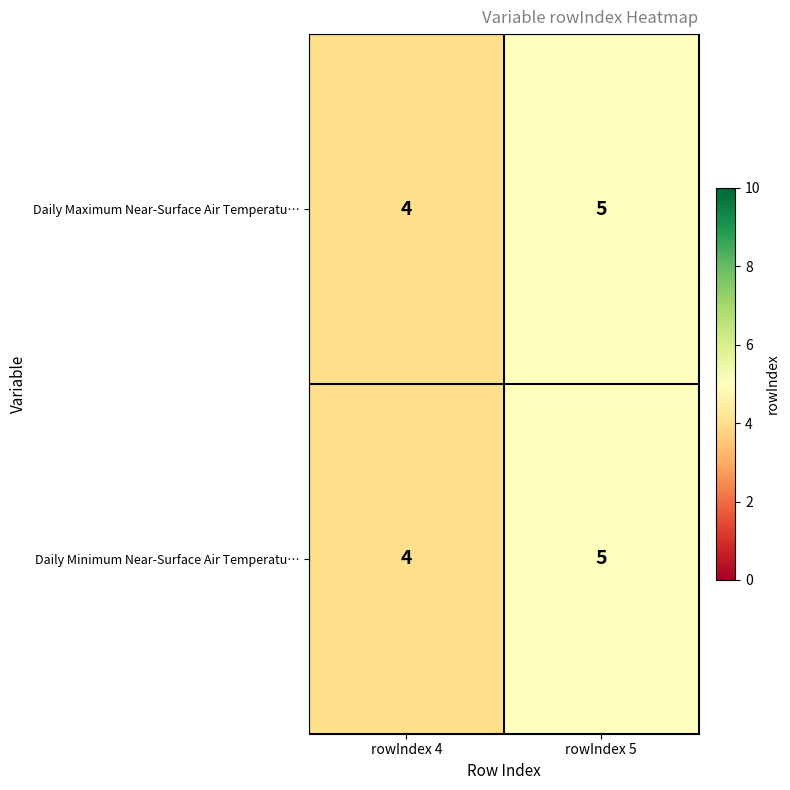

What is the approximate value of Daily Maximum Near-Surface Air Temperatu… at rowIndex 4?

4